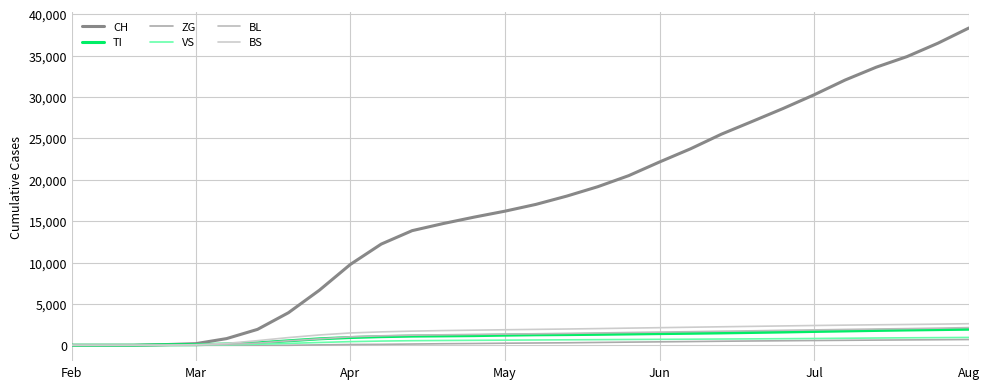

Between which two adjacent categories do BS and VS first intersect?

May and Jun